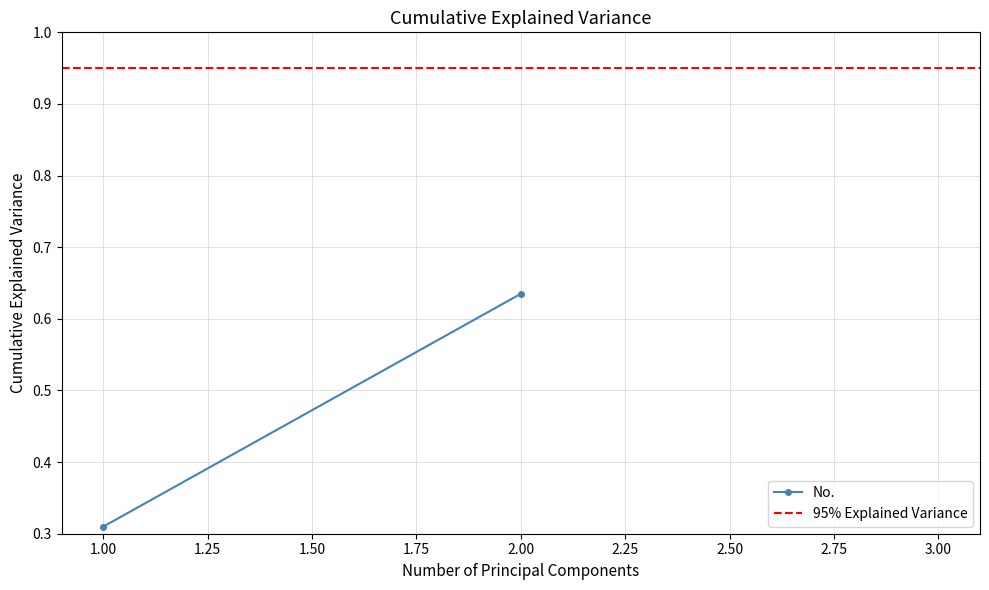

What is the sum of all No. values?

0.9